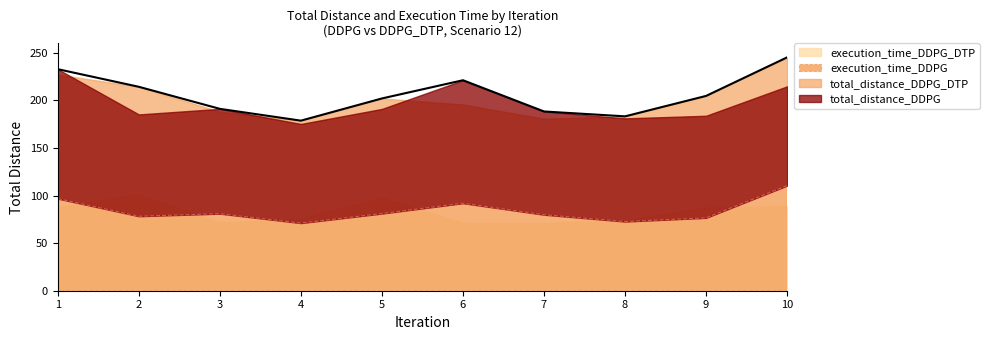

The value of execution_time_DDPG at 4 is 111.0. True or false?

False